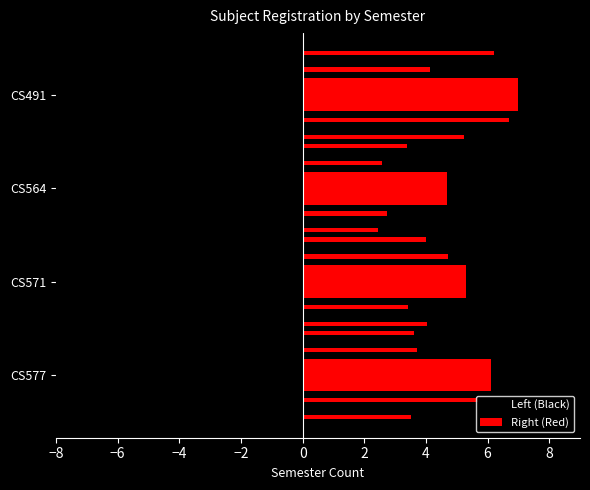

Which series has the widest spread of values?

Left (Black)